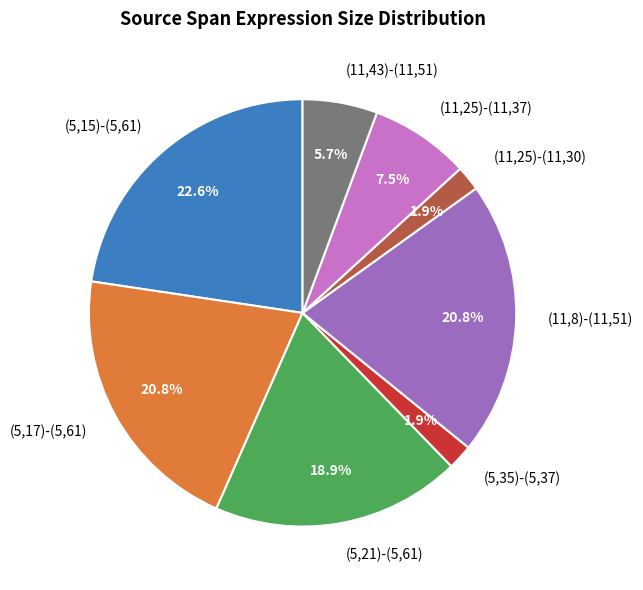

True or false: (11,25)-(11,37) accounts for 1% of the total.

False